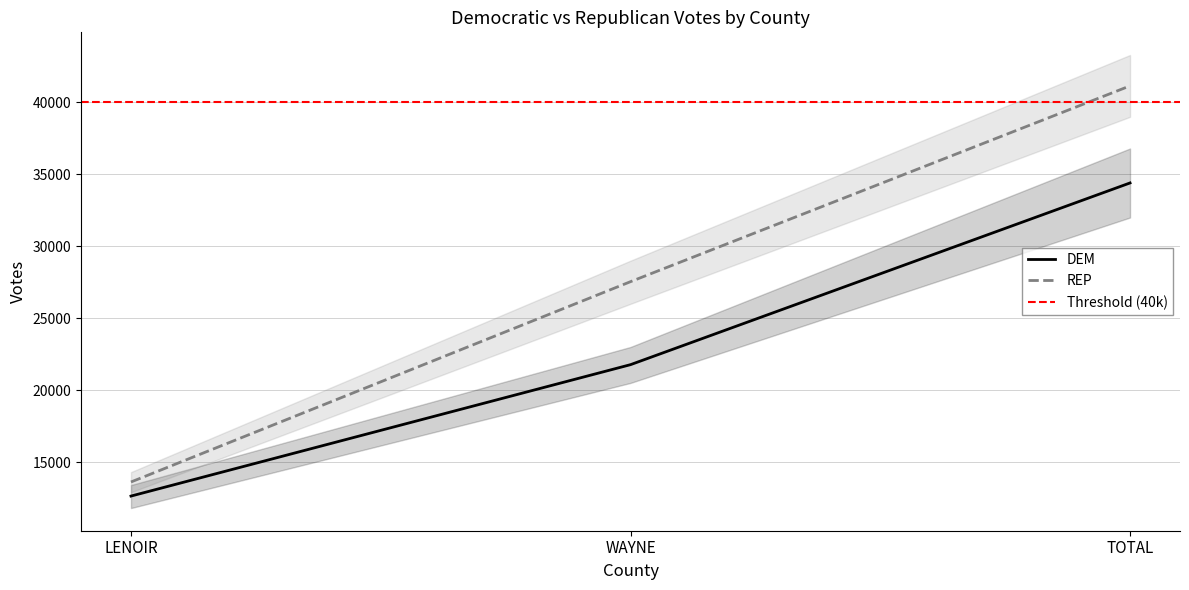

What is the average value of the REP series?

27435